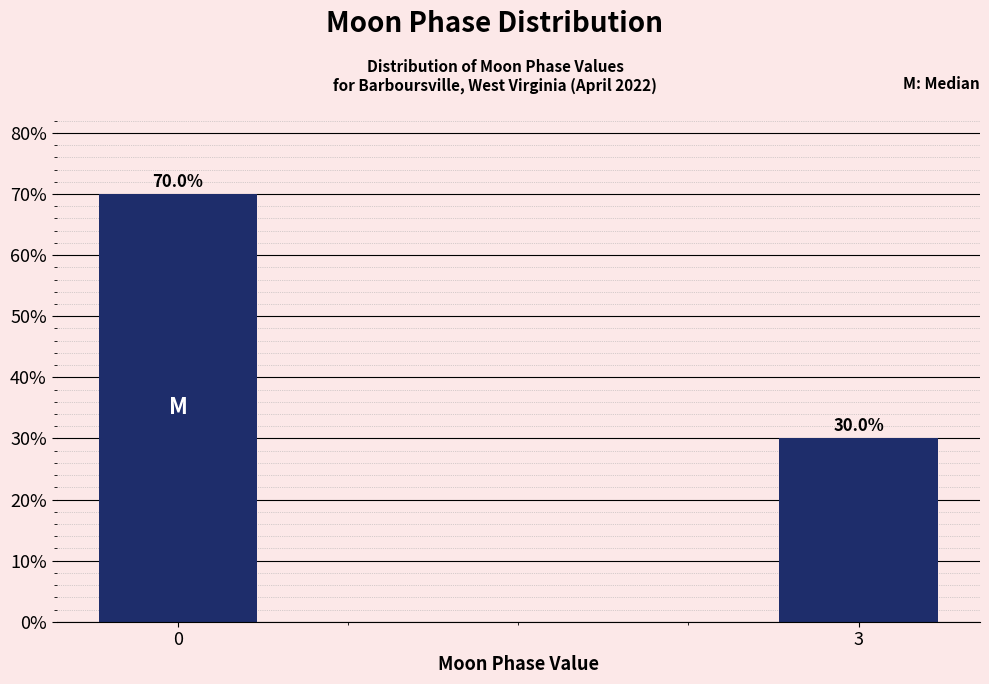

Reading right to left, list all the values displayed in this chart.

3=30	0=70